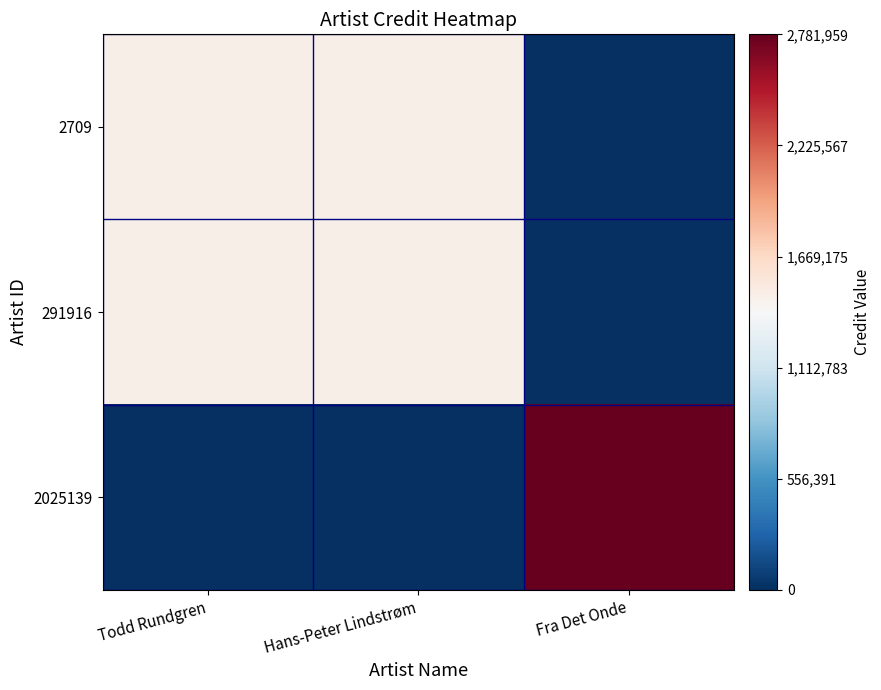

Between Todd Rundgren and Fra Det Onde, which series saw the biggest shift?

2025139